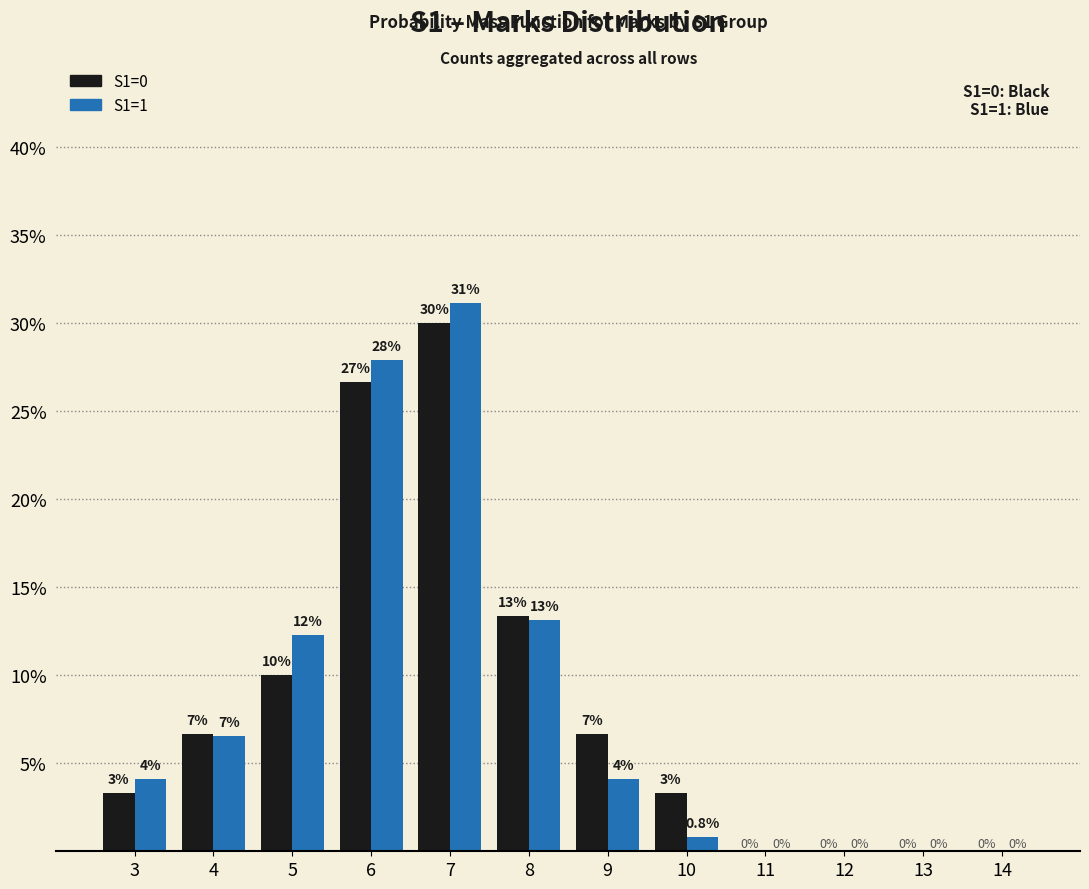

Where does the S1=1 series first go above 4?

3